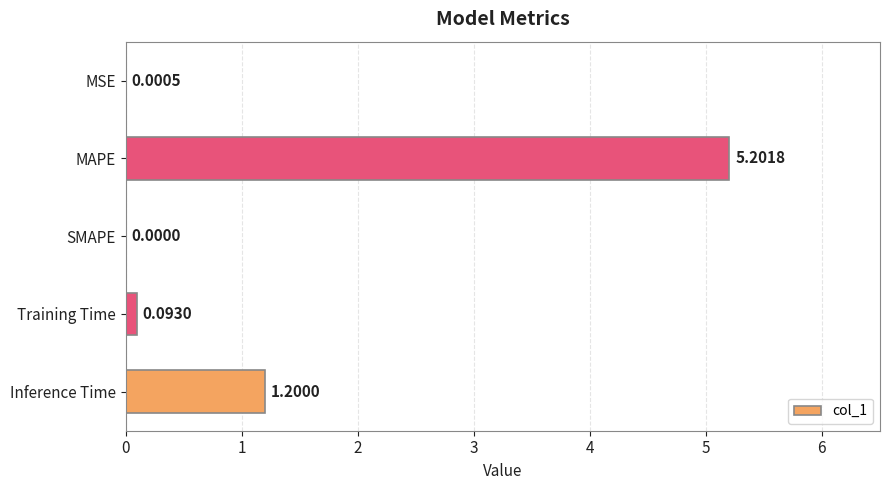

What is the sum of the values at Inference Time and SMAPE?

1.2